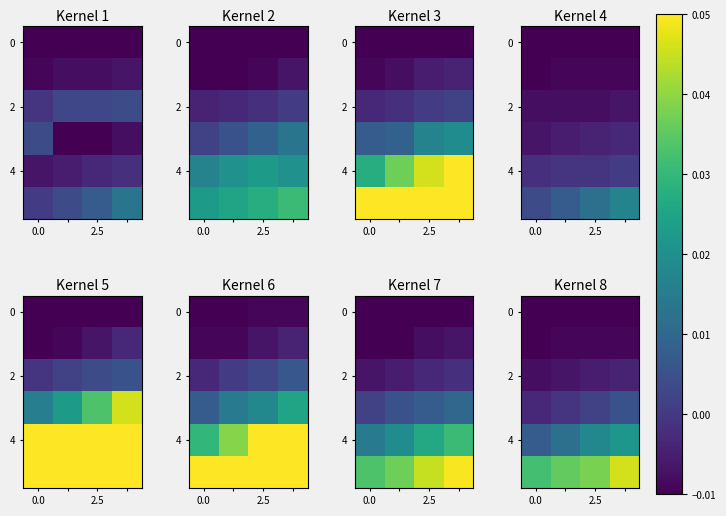

Count the number of data series in this chart.

6